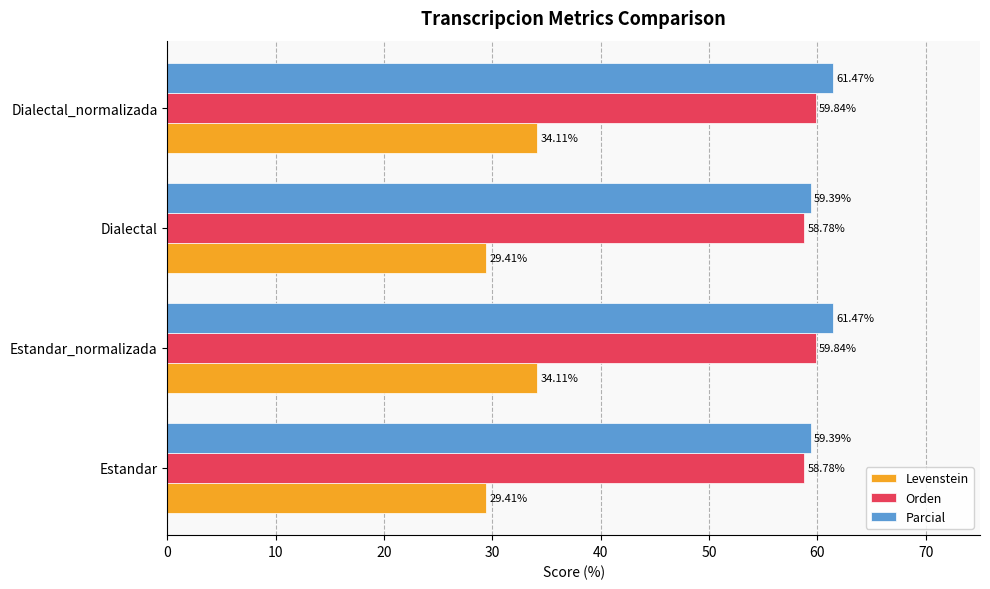

What is the average value of the Orden series?

59.3